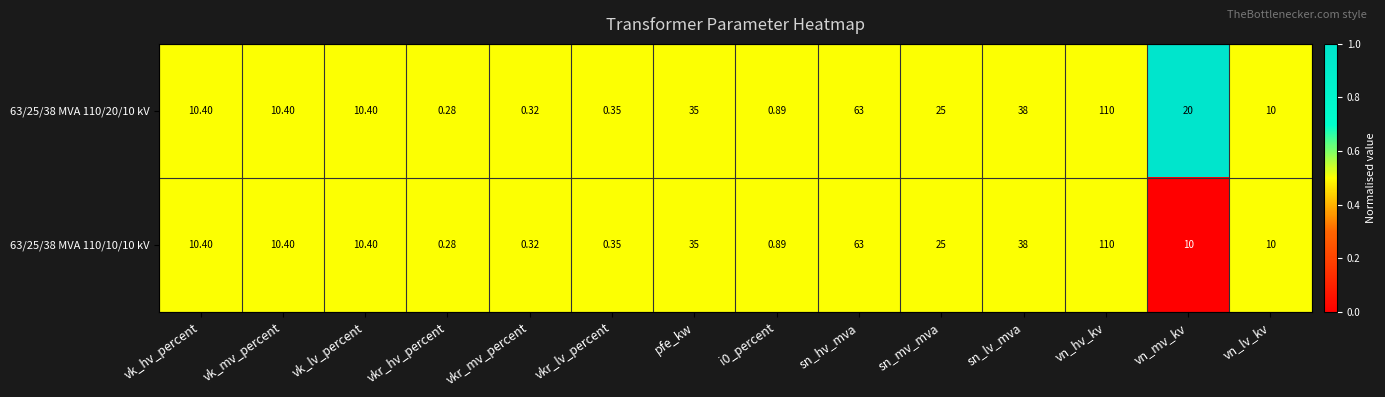

Which category has the lowest value across all series?

vkr_hv_percent